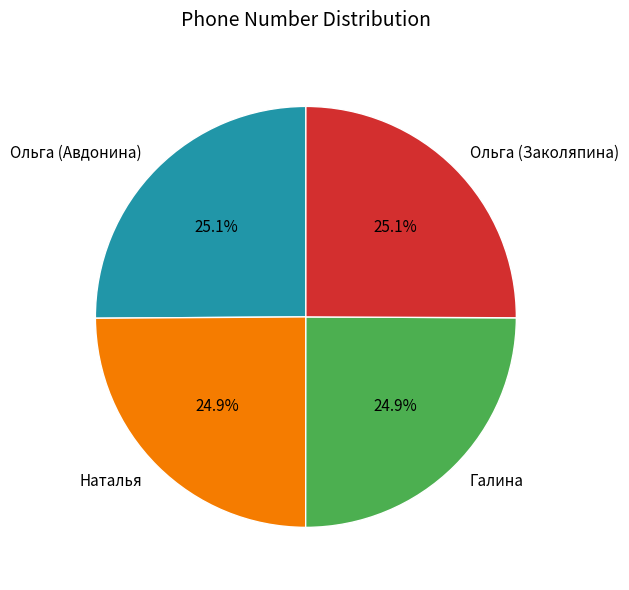

Approximately how many times larger is the value at Ольга (Заколяпина) compared to Наталья?

1.0